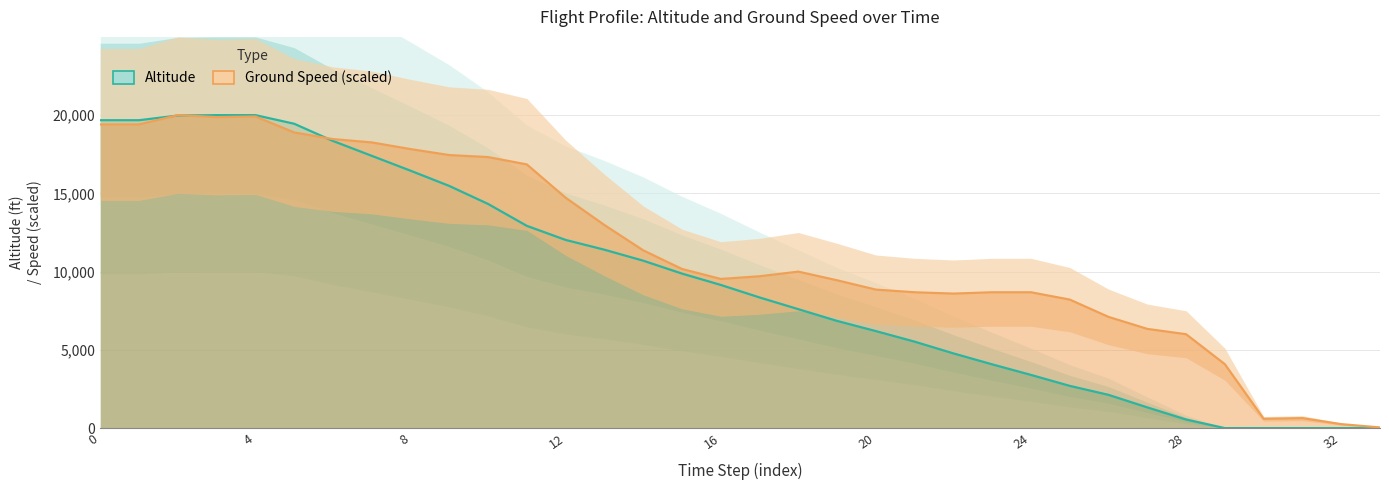

What is the difference between the values at 26 and 29?

2125